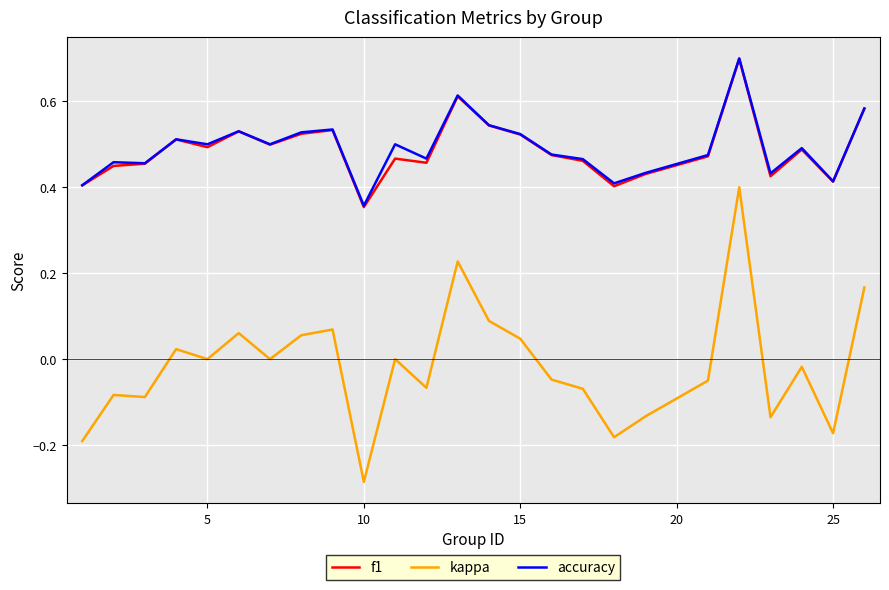

True or false: kappa and accuracy cross at least once.

False